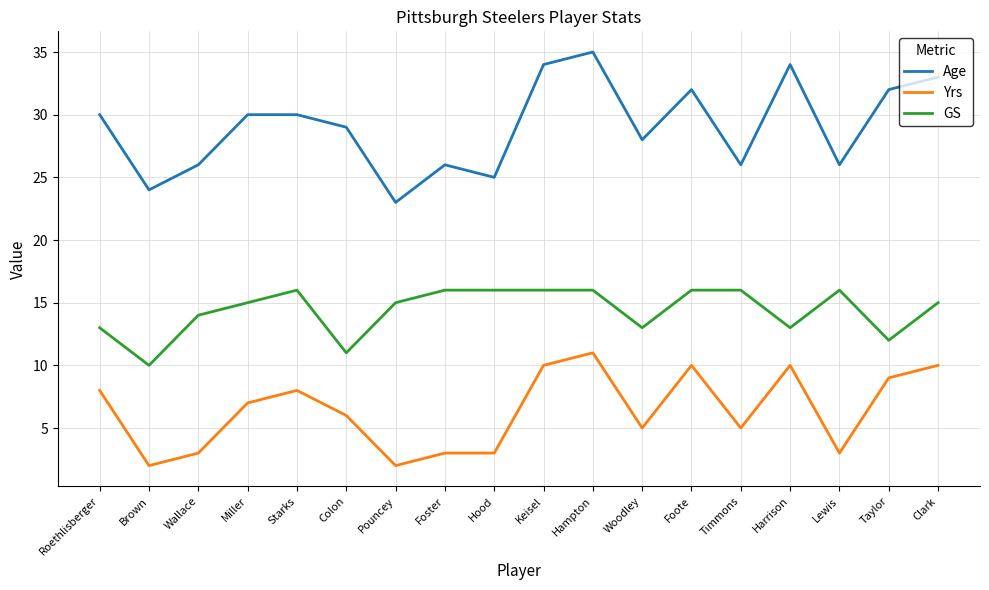

True or false: GS has a value of 28 at Starks.

False